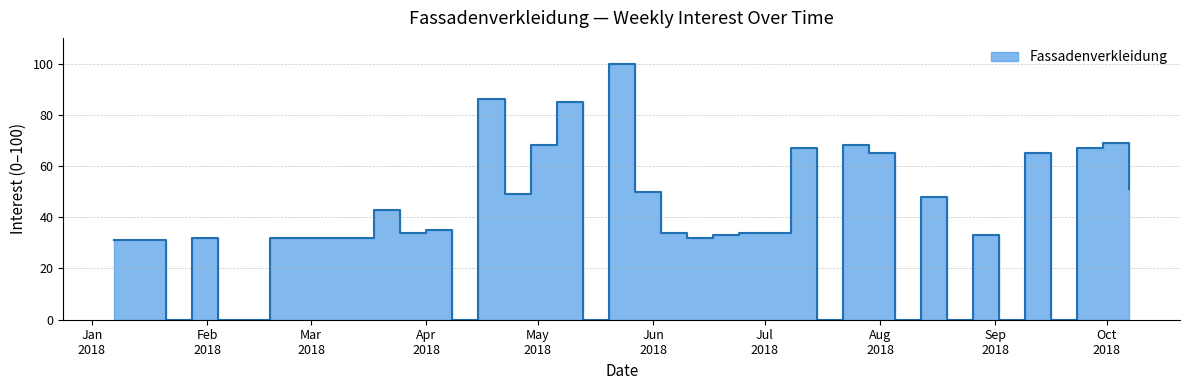

What is the ratio of the value at 2018-04-22 to the value at 2018-08-26?

1.5